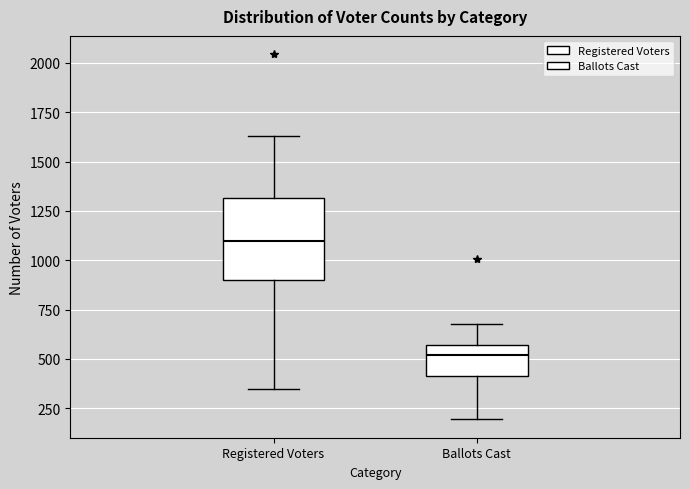

Which box's median line is the highest?

Registered Voters